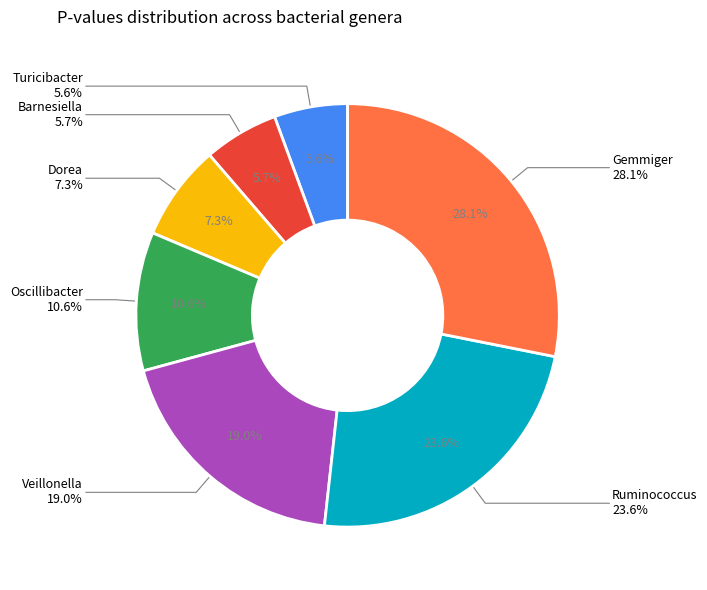

What percentage is the Ruminococcus slice, to the nearest percent?

24%